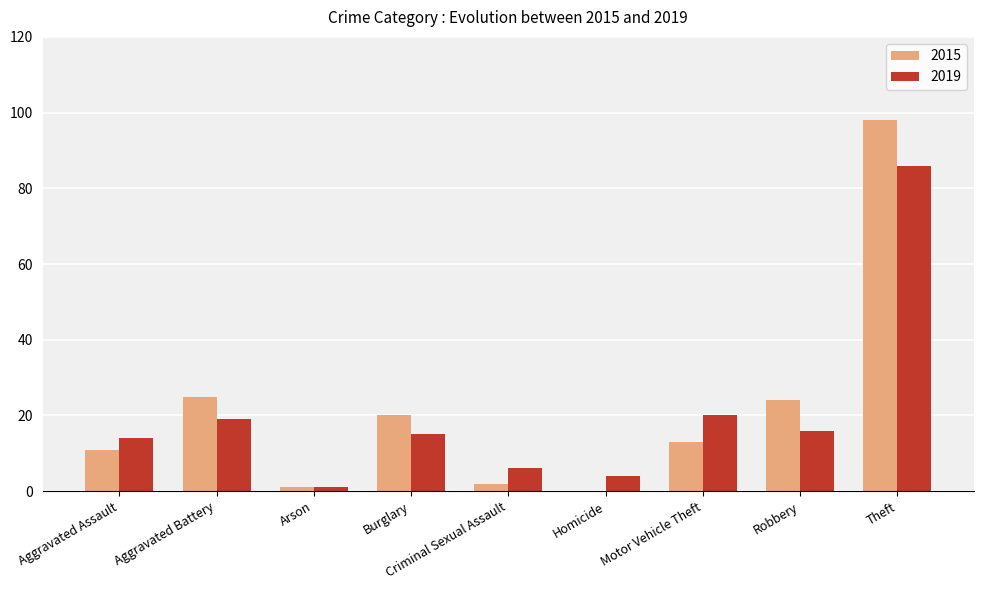

Which series has the widest spread of values?

2015